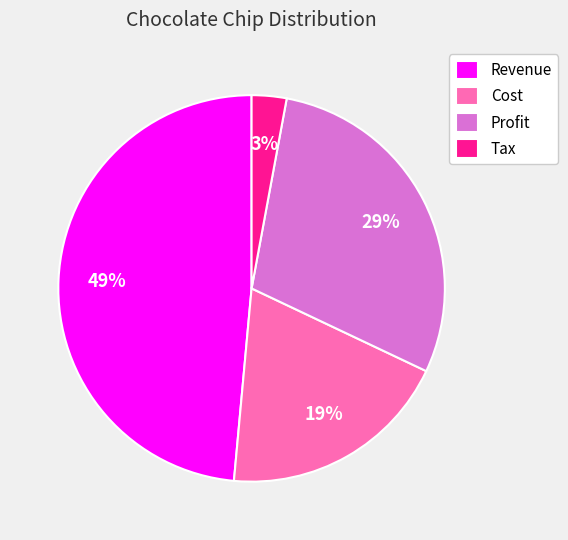

Is the sum of Cost and Tax greater than half?

No